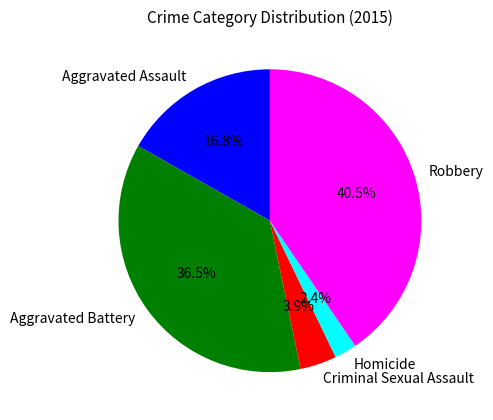

What is the smallest slice in the pie chart?

Homicide